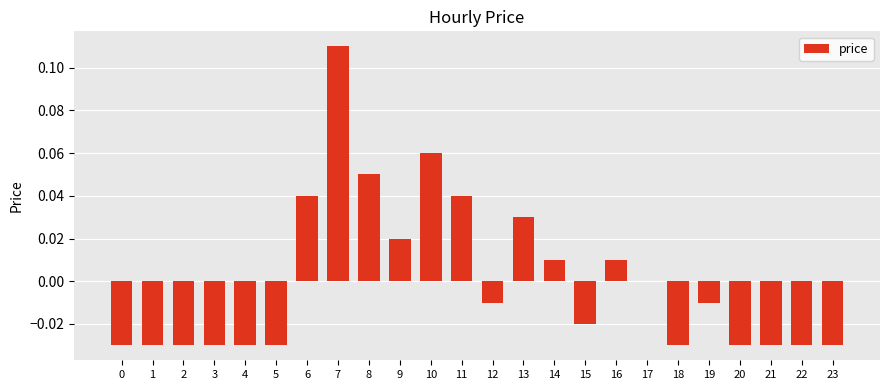

Is it true that the value at 6 is 0.0?

True